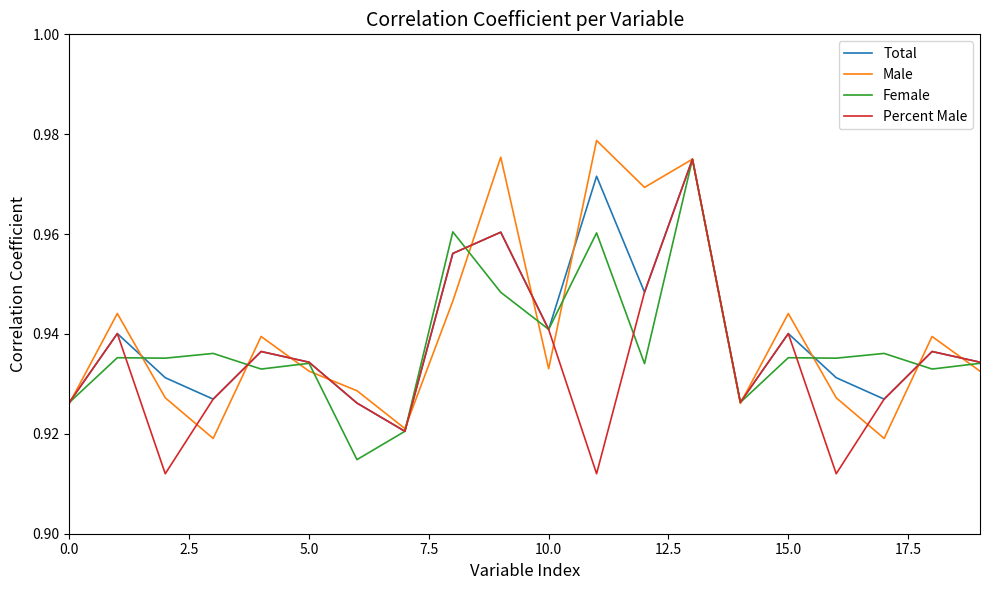

Is it true that Percent Male equals 1.4 at 10.0?

False